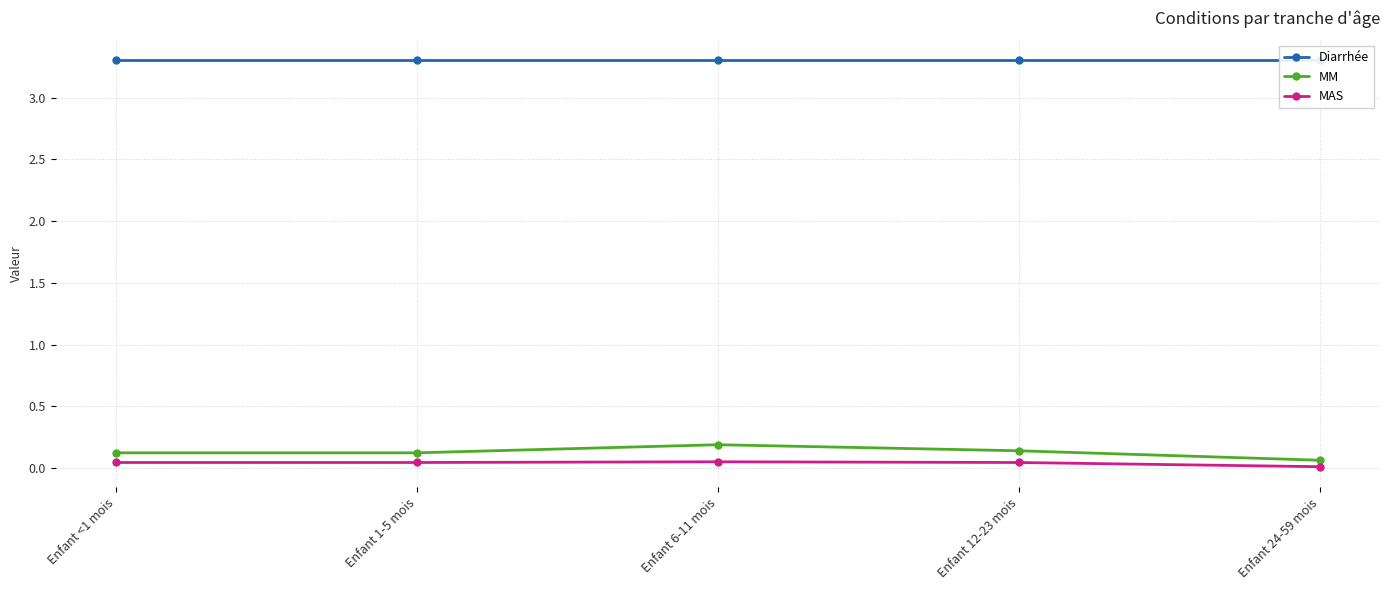

How many categories are shown in the chart?

5